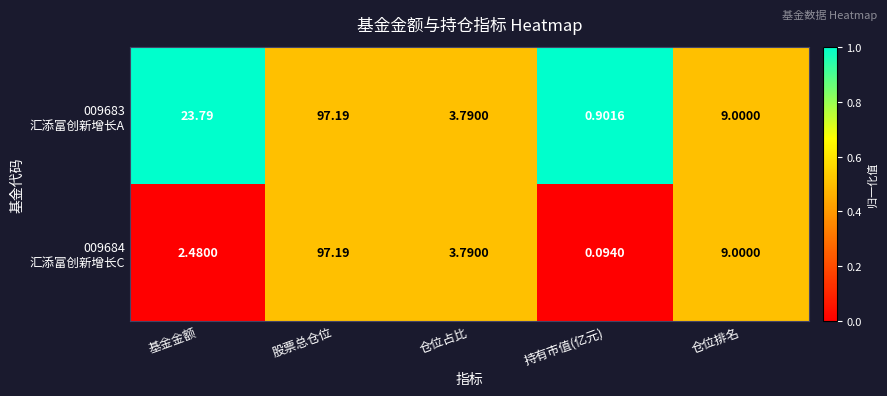

Which category has the lowest value across all series?

持有市值(亿元)